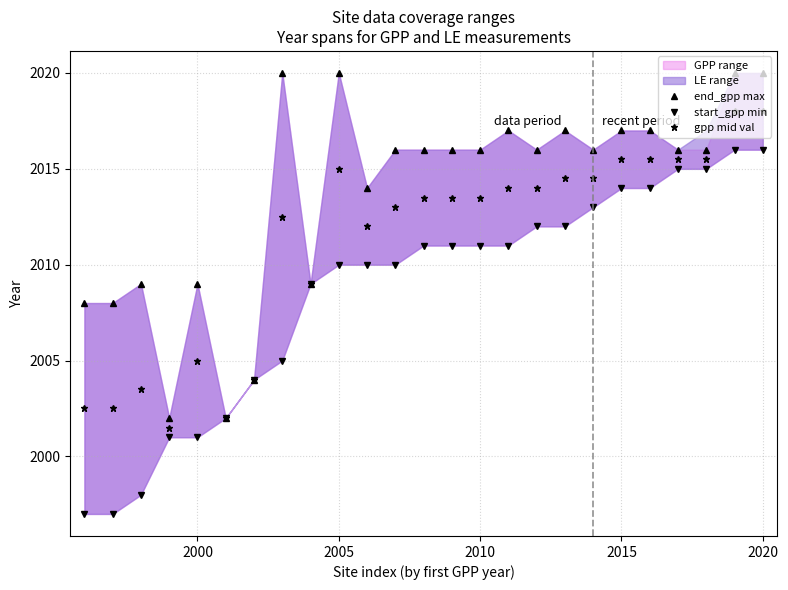

What is the maximum value for gpp mid val?

2018.0